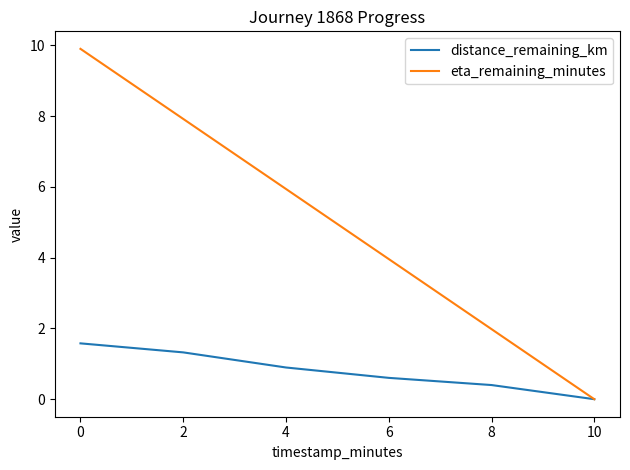

At how many categories does at least one series exceed 1?

5